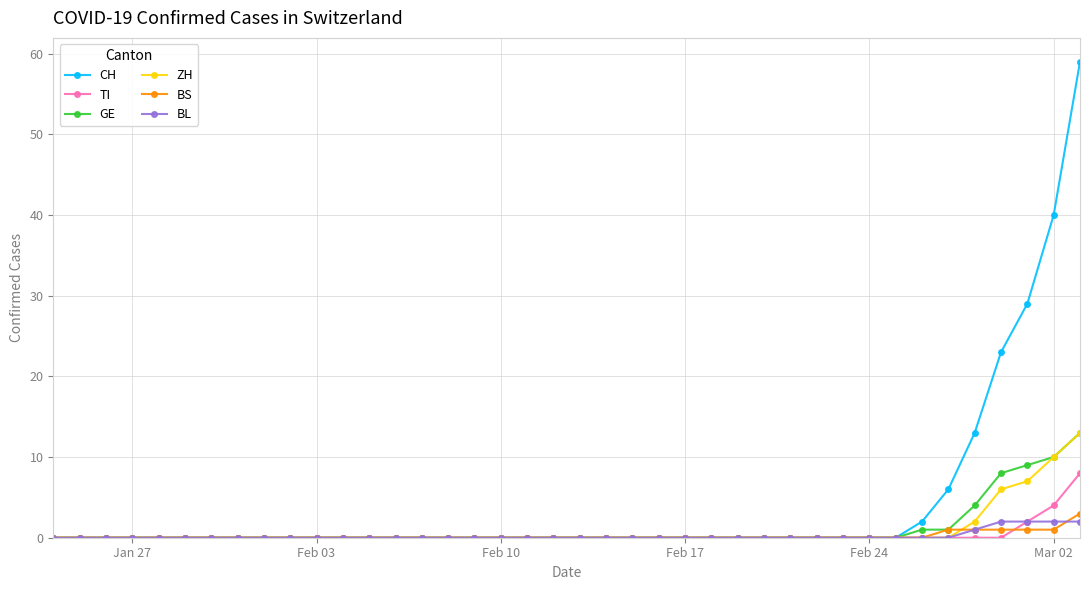

Which series has the largest total across all categories?

CH